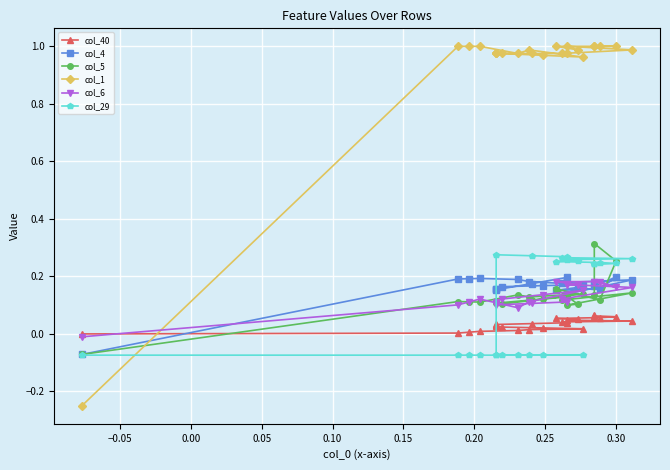

True or false: col_40 has more than 0 interior local peaks.

False